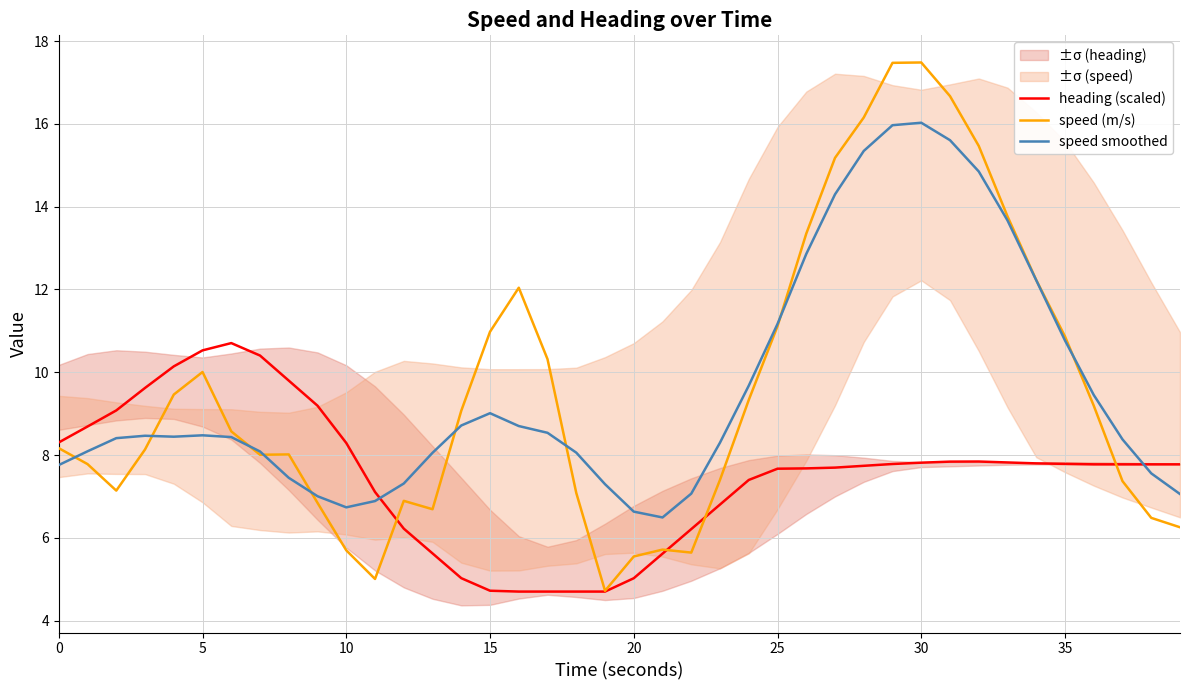

At how many categories does at least one series exceed 12?

10